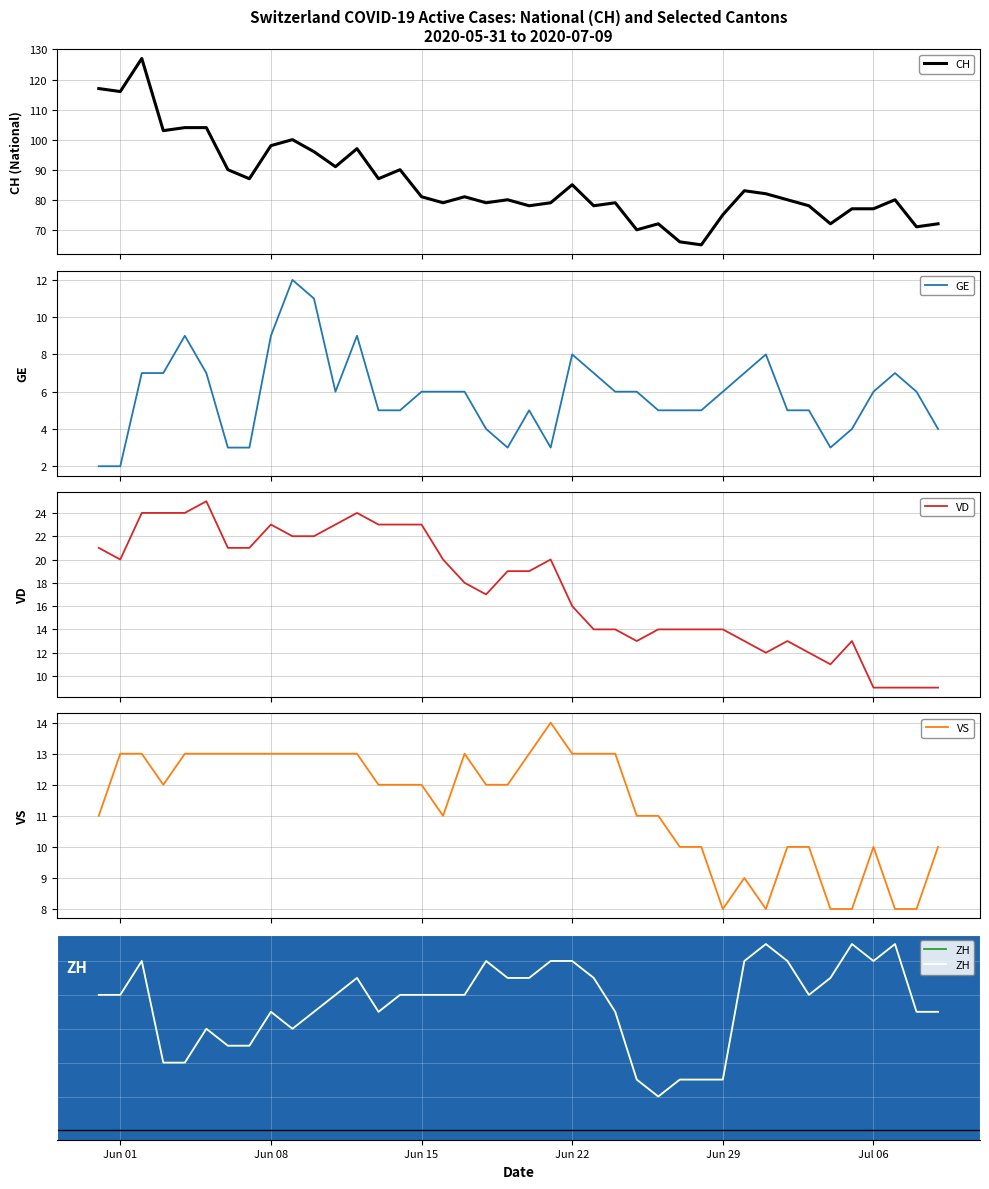

What is the sum of all VS values?

455